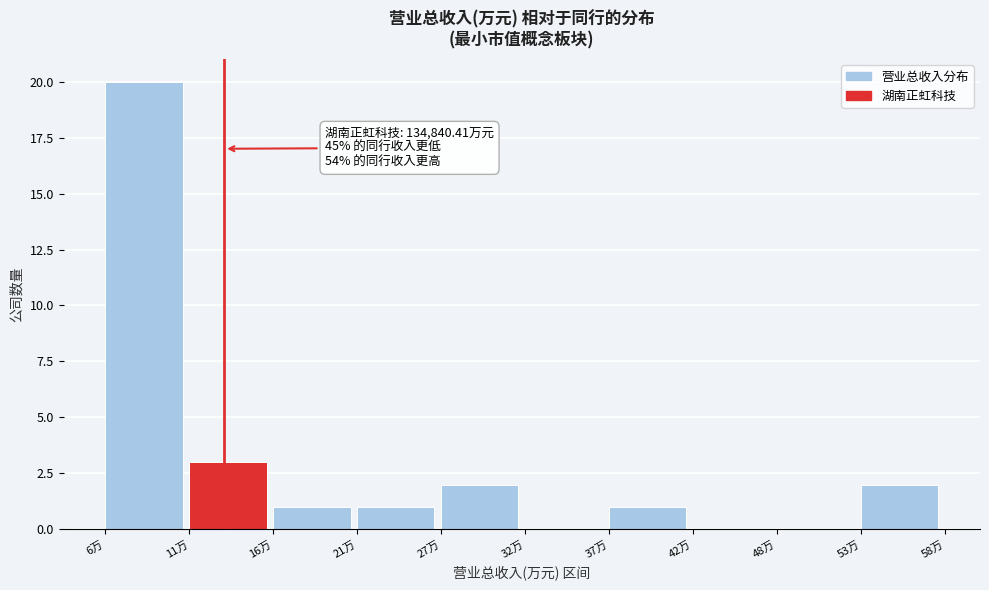

Reading left to right, what are all the values shown in this chart?

6万=20	11万=3	16万=1	21万=1	27万=2	32万=0	37万=1	42万=0	48万=0	53万=2